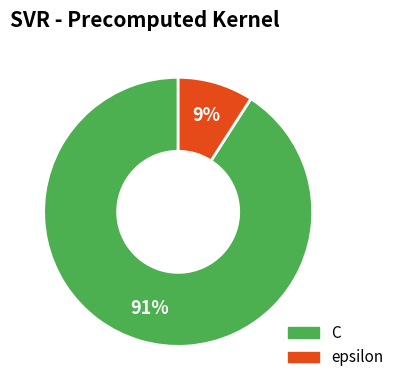

Combined, do C and epsilon account for over 50%?

Yes